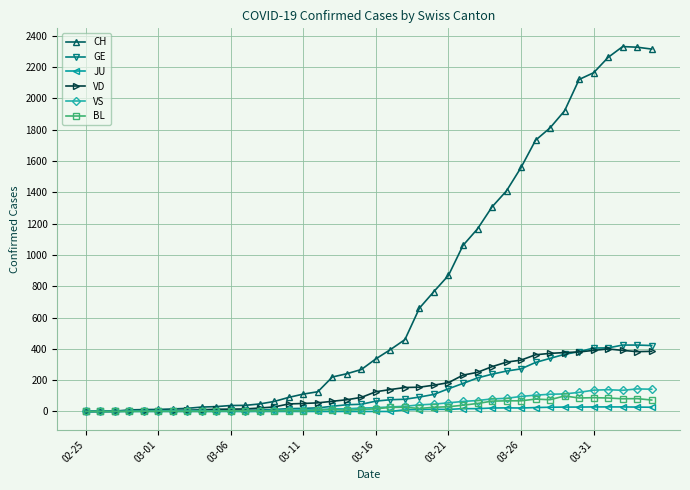

Which series has the largest total across all categories?

CH